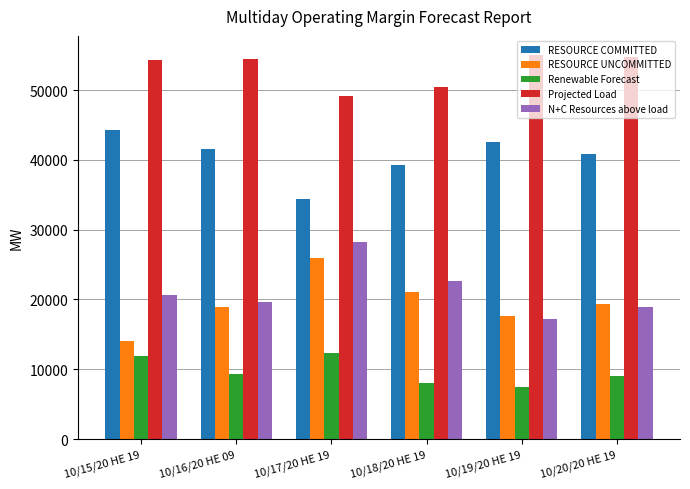

Are the bars grouped side by side (vs. stacked)?

Yes